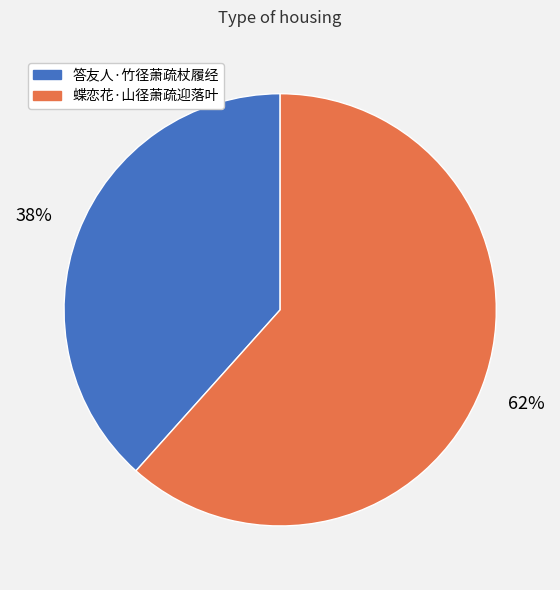

Combined, do 蝶恋花·山径萧疏迎落叶 and 答友人·竹径萧疏杖履经 account for over 50%?

Yes